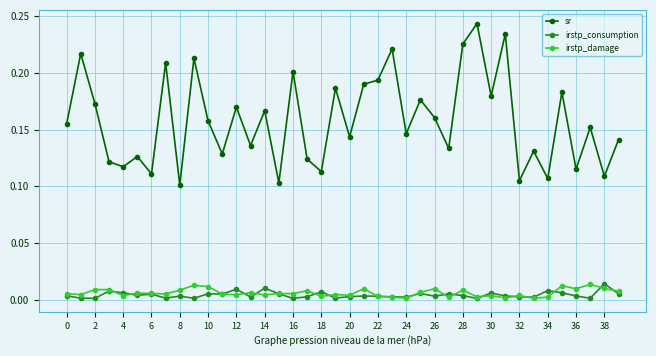

Which series has the largest range (max minus min)?

sr